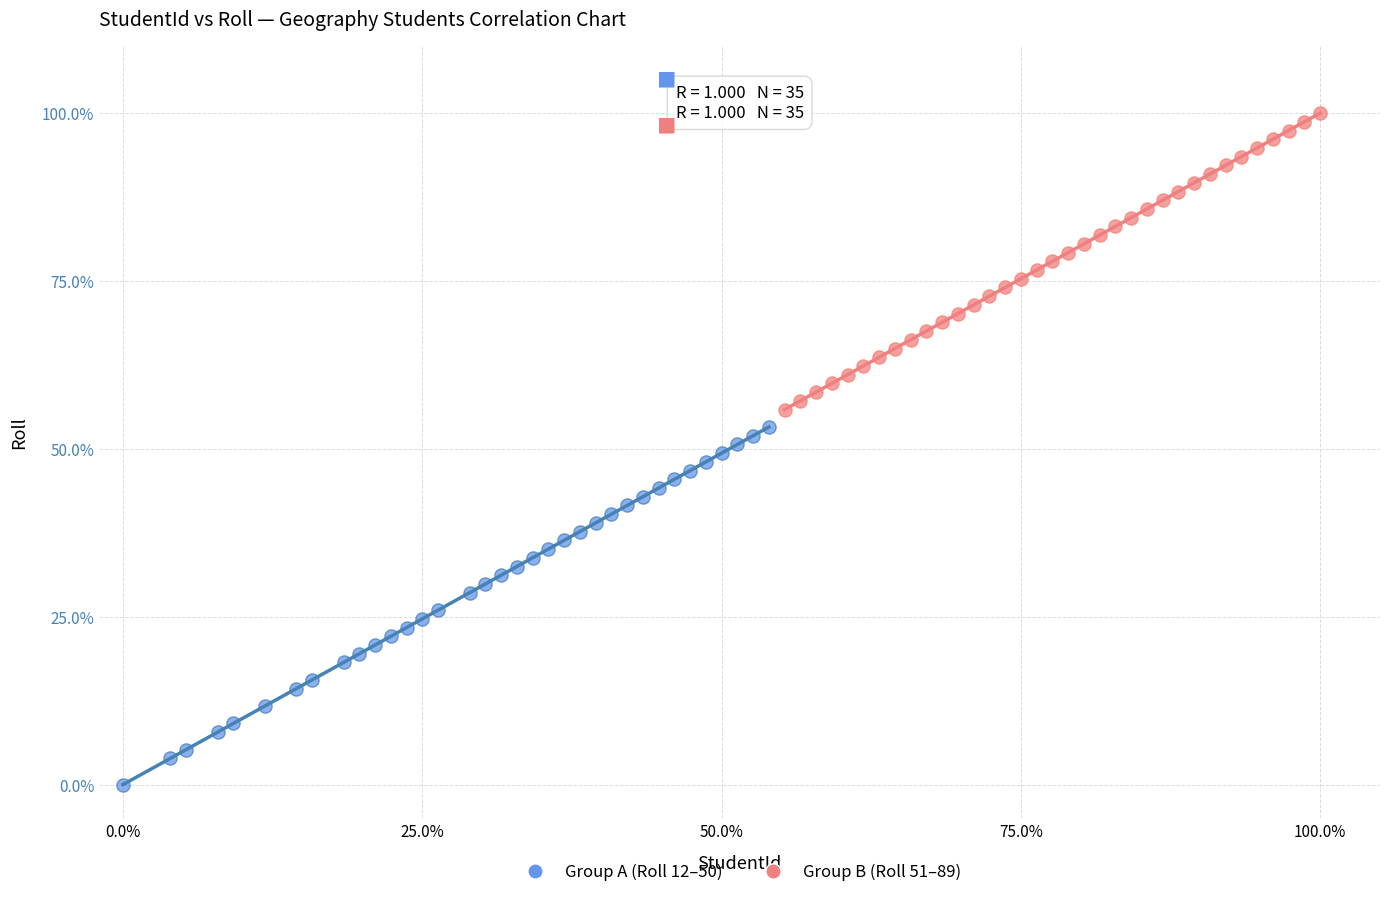

Which series has the widest spread of Y values?

Group A (Roll 12–50)